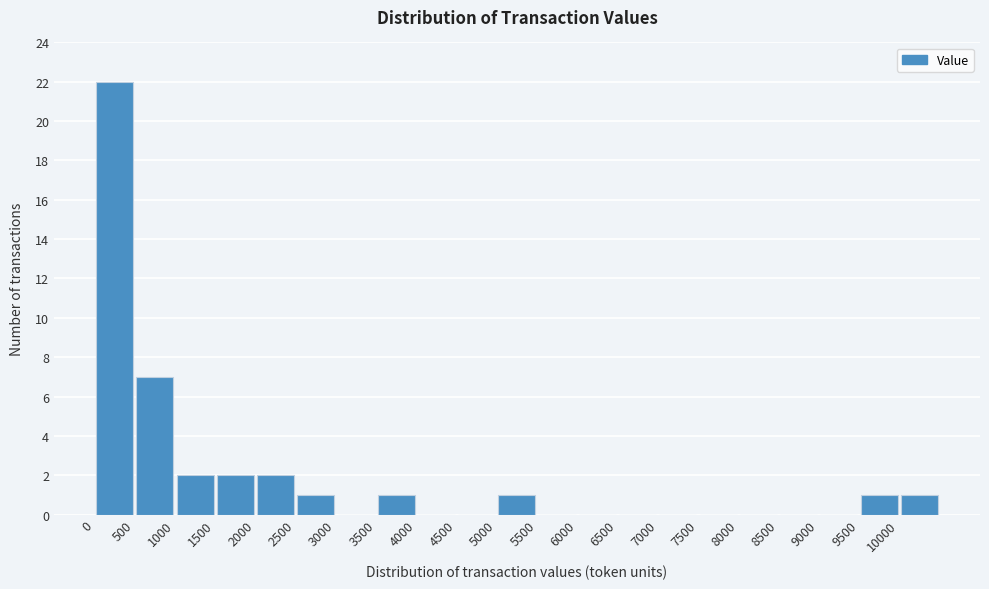

What is the height of the bar covering 0 to 500 on the x-axis? The values are not printed on the chart, so give them approximately, as read against the axis.

22